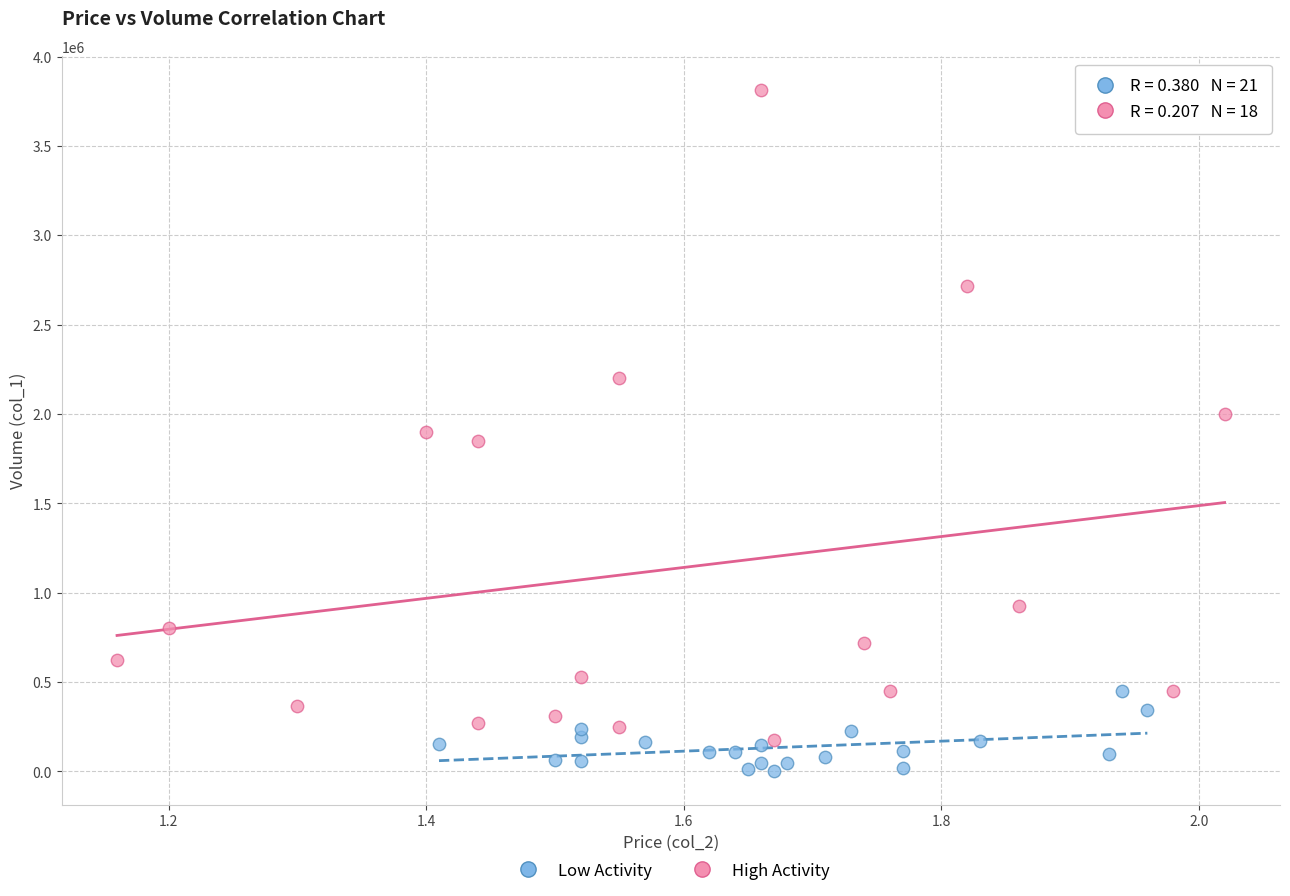

Which series reaches the minimum Y coordinate?

Low Activity